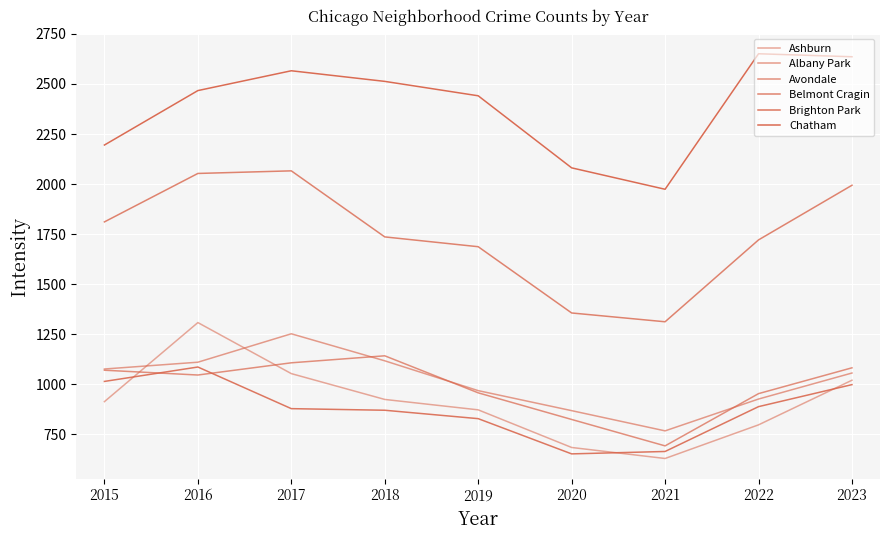

How many lines are shown in the chart?

6